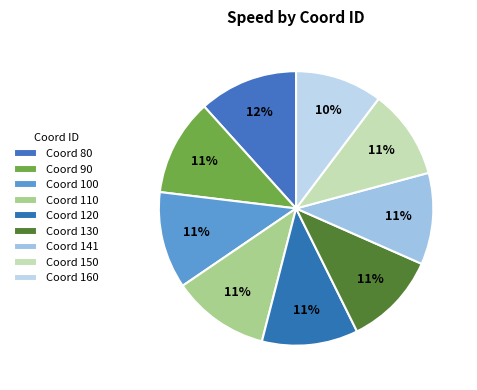

How many slices are in this pie chart?

9